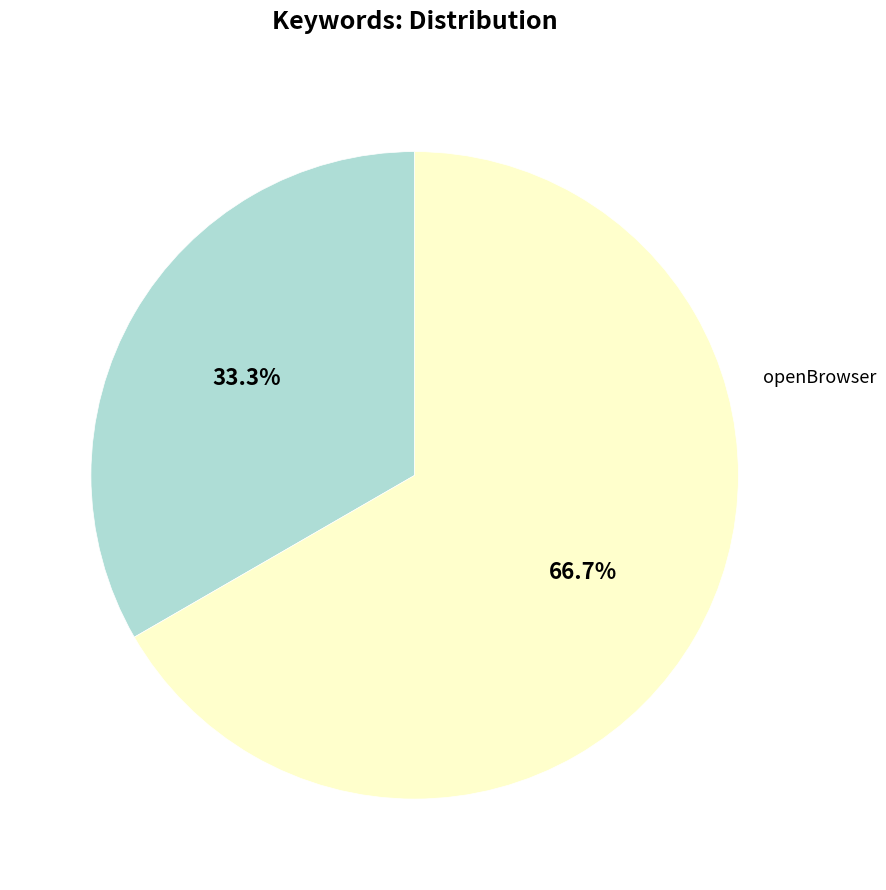

What percentage is NOT represented by RegisterNewUser?

33.3%